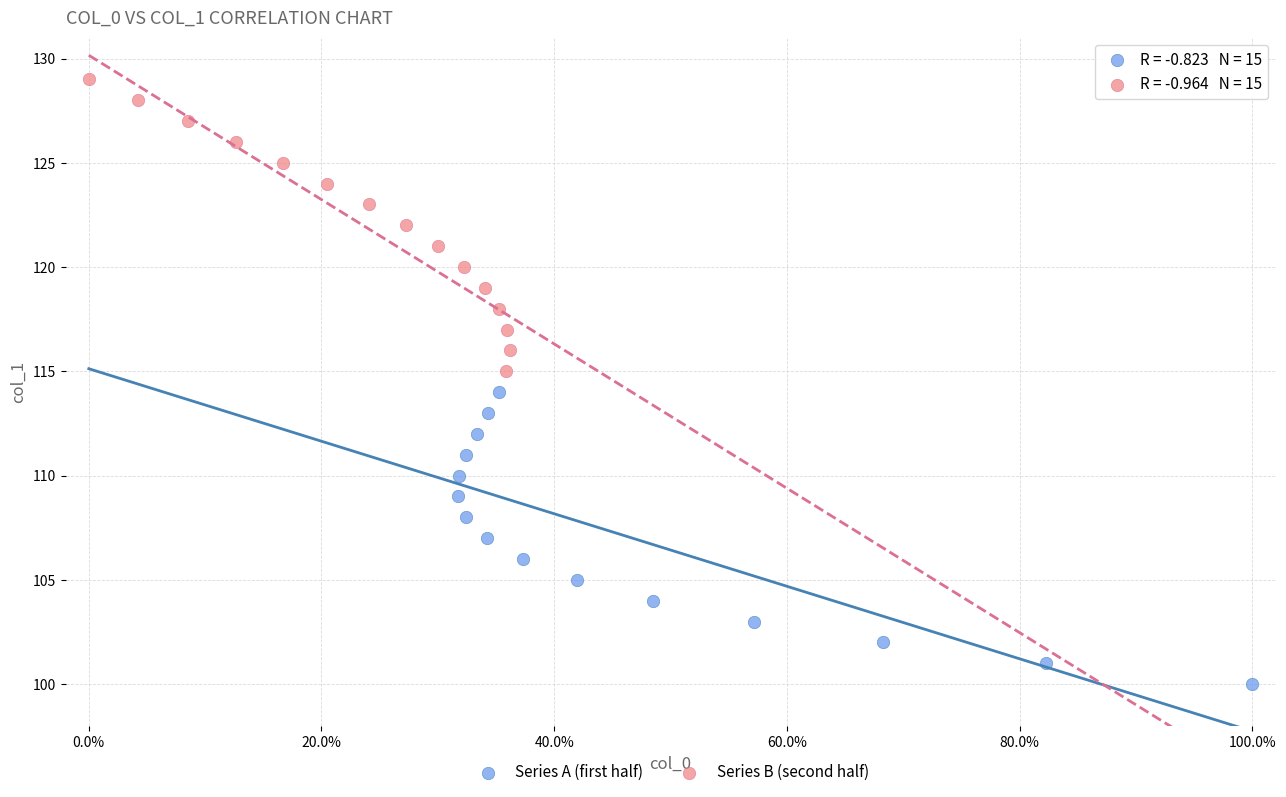

Which series reaches the maximum Y coordinate?

Series B (second half)